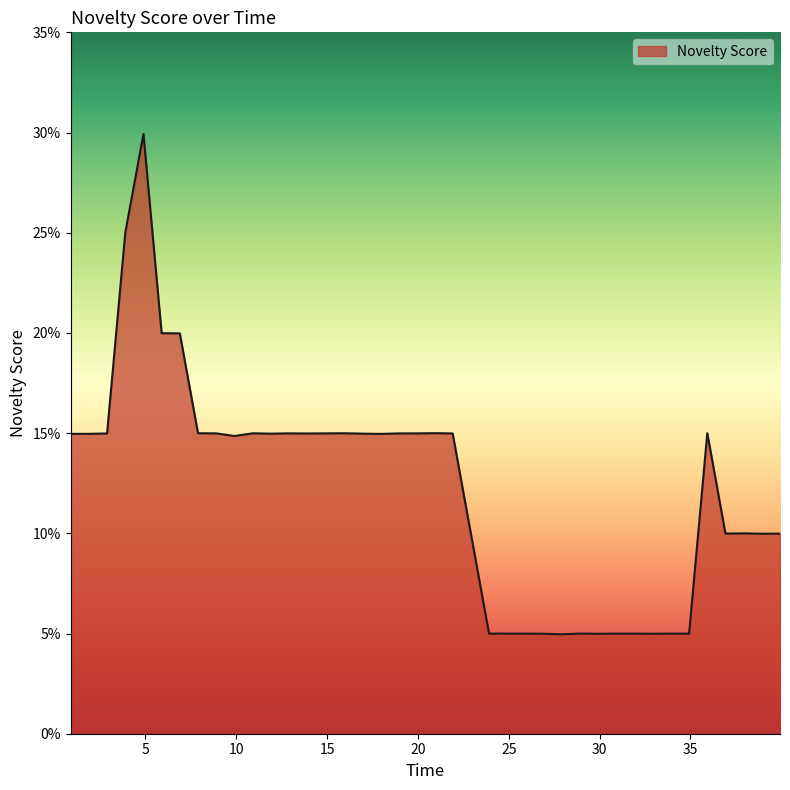

What is the maximum value shown in the chart?

0.3